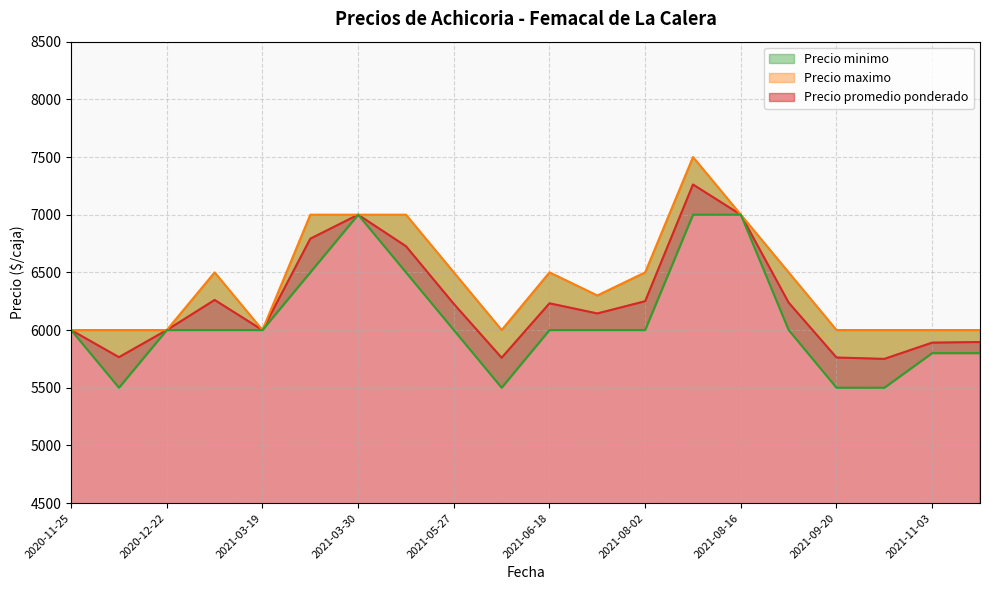

True or false: Precio minimo and Precio maximo intersect in this chart.

False